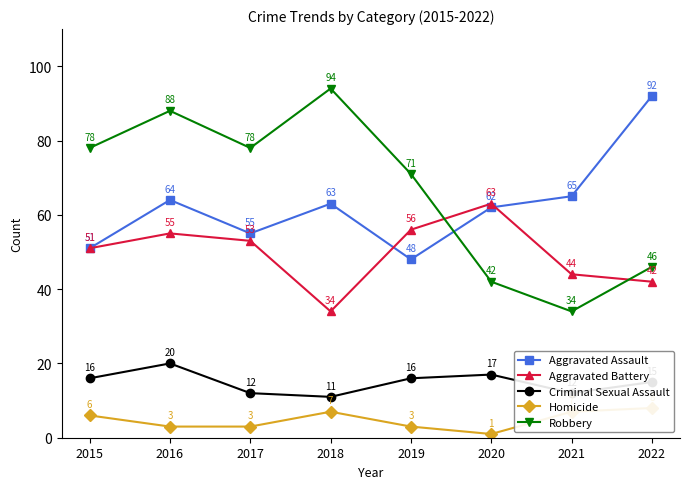

How many data points in Homicide are above 6?

3